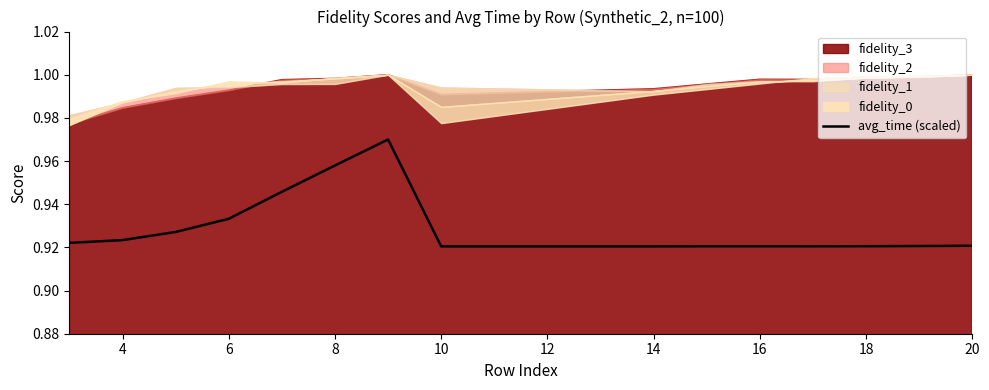

The avg_time (scaled) series shows 1.7 at 8. True or false?

False